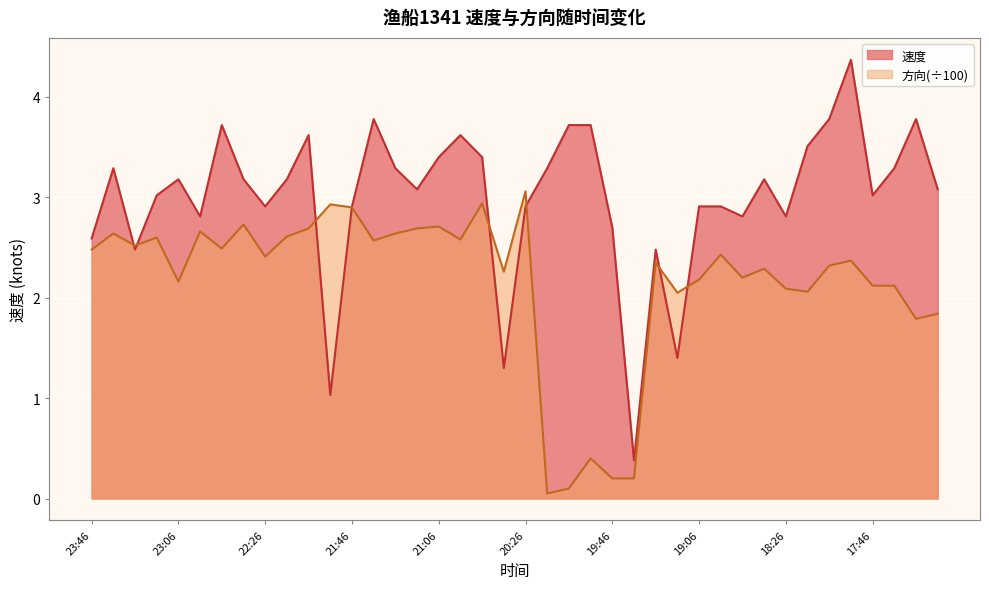

What is the spread (max minus min) of values at 17:16?

1.2